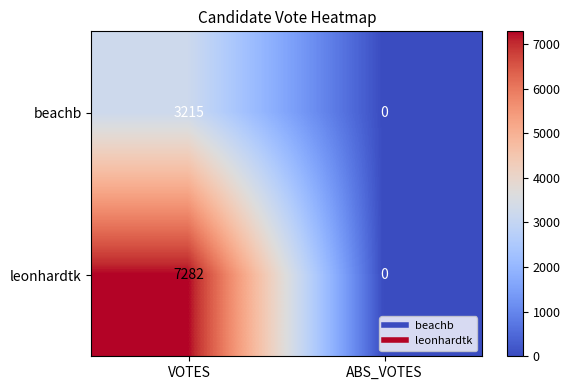

Which series has the largest total across all categories?

leonhardtk